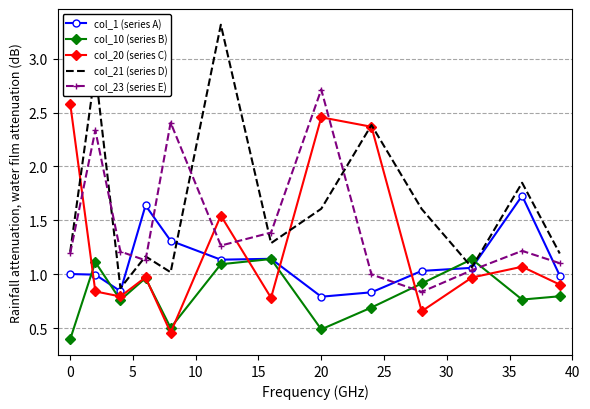

Which series has the largest total across all categories?

col_21 (series D)